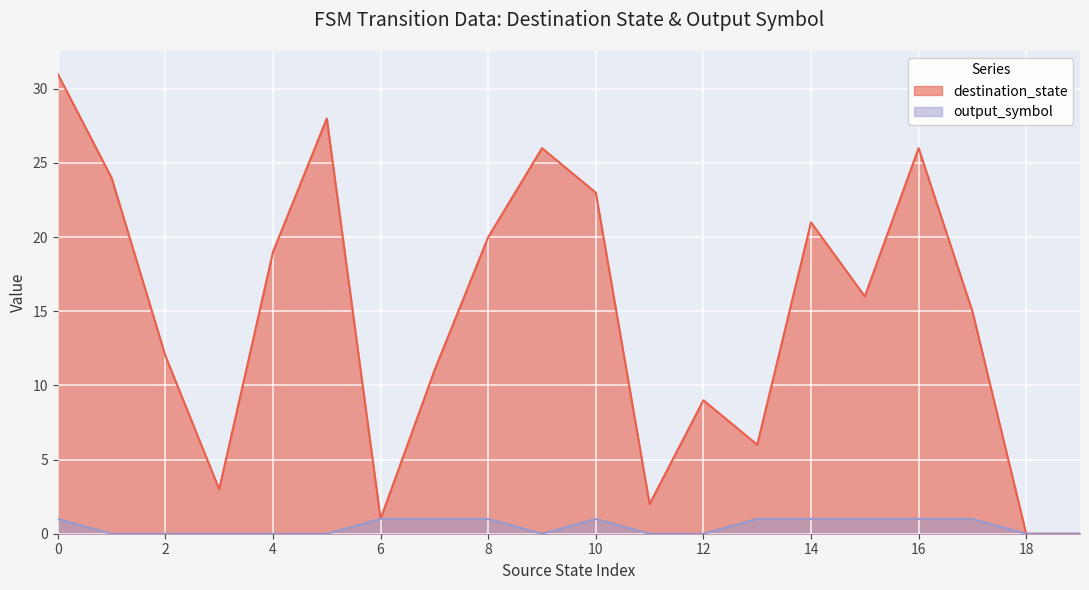

Between 18 and 17, which is larger?

17